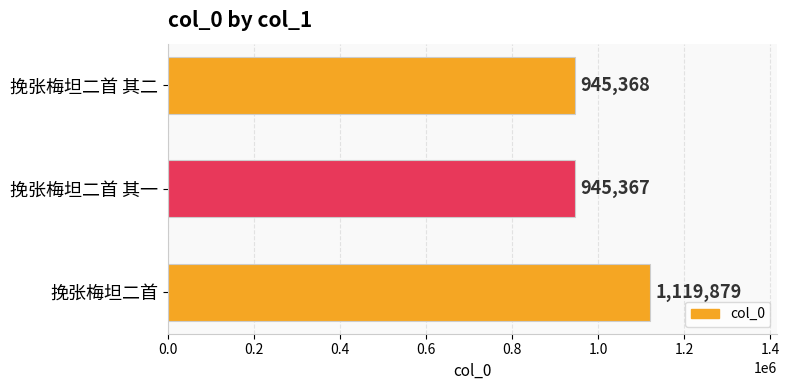

Approximately how many times larger is the value at 挽张梅坦二首 compared to 挽张梅坦二首 其一?

1.2